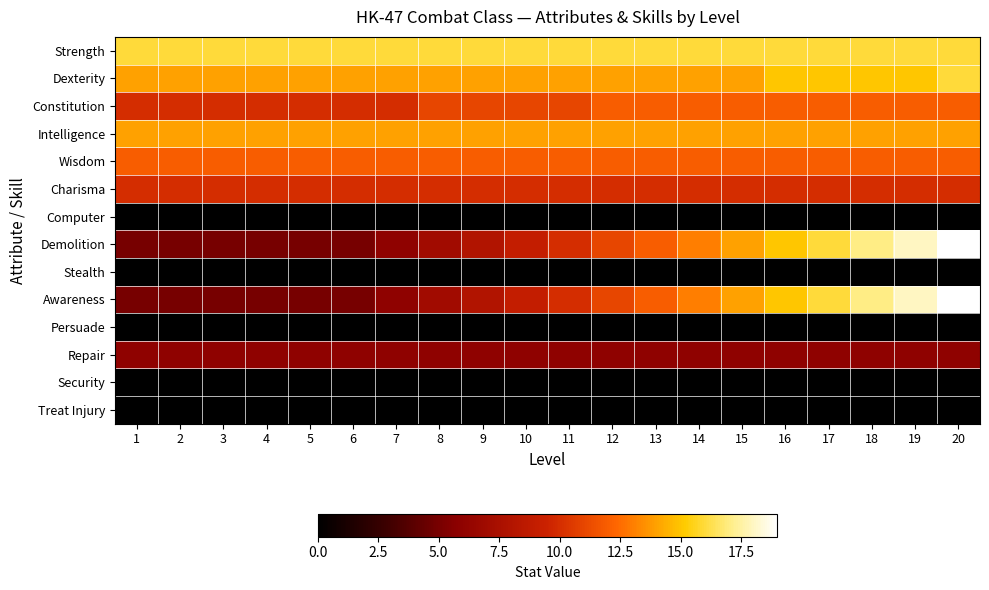

Reading right to left, transcribe all the data shown in this chart.

Strength: 20=16	19=16	18=16	17=16	16=16	15=16	14=16	13=16	12=16	11=16	10=16	9=16	8=16	7=16	6=16	5=16	4=16	3=16	2=16	1=16
Dexterity: 20=16	19=15	18=15	17=15	16=15	15=14	14=14	13=14	12=14	11=14	10=14	9=14	8=14	7=14	6=14	5=14	4=14	3=14	2=14	1=14
Constitution: 20=12	19=12	18=12	17=12	16=12	15=12	14=12	13=12	12=12	11=11	10=11	9=11	8=11	7=10	6=10	5=10	4=10	3=10	2=10	1=10
Intelligence: 20=14	19=14	18=14	17=14	16=14	15=14	14=14	13=14	12=14	11=14	10=14	9=14	8=14	7=14	6=14	5=14	4=14	3=14	2=14	1=14
Wisdom: 20=12	19=12	18=12	17=12	16=12	15=12	14=12	13=12	12=12	11=12	10=12	9=12	8=12	7=12	6=12	5=12	4=12	3=12	2=12	1=12
Charisma: 20=10	19=10	18=10	17=10	16=10	15=10	14=10	13=10	12=10	11=10	10=10	9=10	8=10	7=10	6=10	5=10	4=10	3=10	2=10	1=10
Computer: 20=0	19=0	18=0	17=0	16=0	15=0	14=0	13=0	12=0	11=0	10=0	9=0	8=0	7=0	6=0	5=0	4=0	3=0	2=0	1=0
Demolition: 20=19	19=18	18=17	17=16	16=15	15=14	14=13	13=12	12=11	11=10	10=9	9=8	8=7	7=6	6=5	5=5	4=5	3=5	2=5	1=5
Stealth: 20=0	19=0	18=0	17=0	16=0	15=0	14=0	13=0	12=0	11=0	10=0	9=0	8=0	7=0	6=0	5=0	4=0	3=0	2=0	1=0
Awareness: 20=19	19=18	18=17	17=16	16=15	15=14	14=13	13=12	12=11	11=10	10=9	9=8	8=7	7=6	6=5	5=5	4=5	3=5	2=5	1=5
Persuade: 20=0	19=0	18=0	17=0	16=0	15=0	14=0	13=0	12=0	11=0	10=0	9=0	8=0	7=0	6=0	5=0	4=0	3=0	2=0	1=0
Repair: 20=6	19=6	18=6	17=6	16=6	15=6	14=6	13=6	12=6	11=6	10=6	9=6	8=6	7=6	6=6	5=6	4=6	3=6	2=6	1=6
Security: 20=0	19=0	18=0	17=0	16=0	15=0	14=0	13=0	12=0	11=0	10=0	9=0	8=0	7=0	6=0	5=0	4=0	3=0	2=0	1=0
Treat Injury: 20=0	19=0	18=0	17=0	16=0	15=0	14=0	13=0	12=0	11=0	10=0	9=0	8=0	7=0	6=0	5=0	4=0	3=0	2=0	1=0